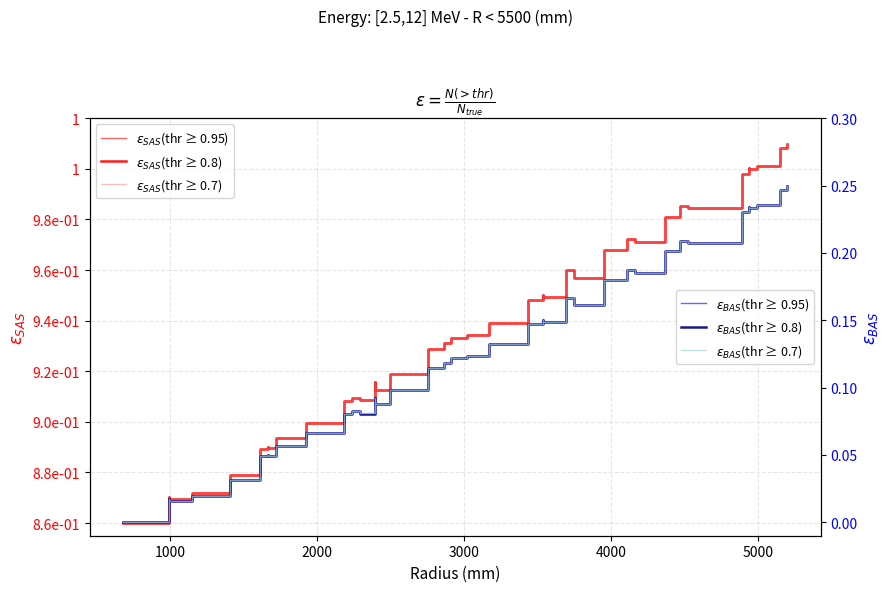

How many lines are shown in the chart?

6